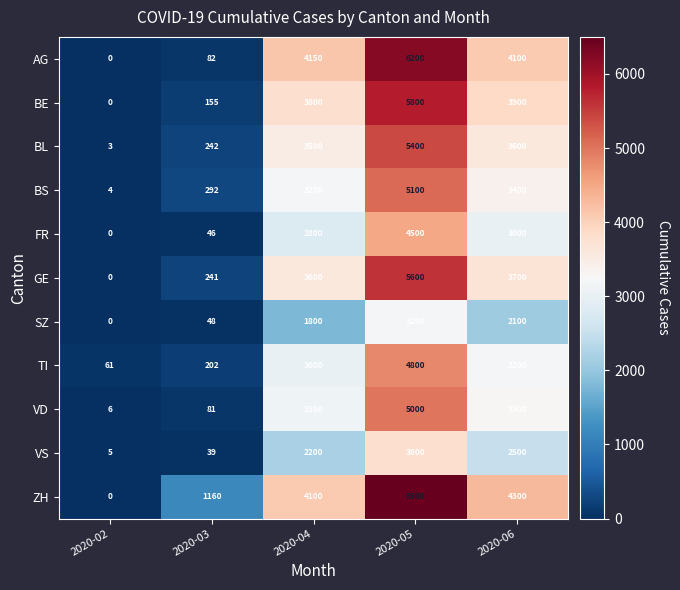

Rank the categories by BS value from lowest to highest.

2020-02, 2020-03, 2020-04, 2020-06, 2020-05